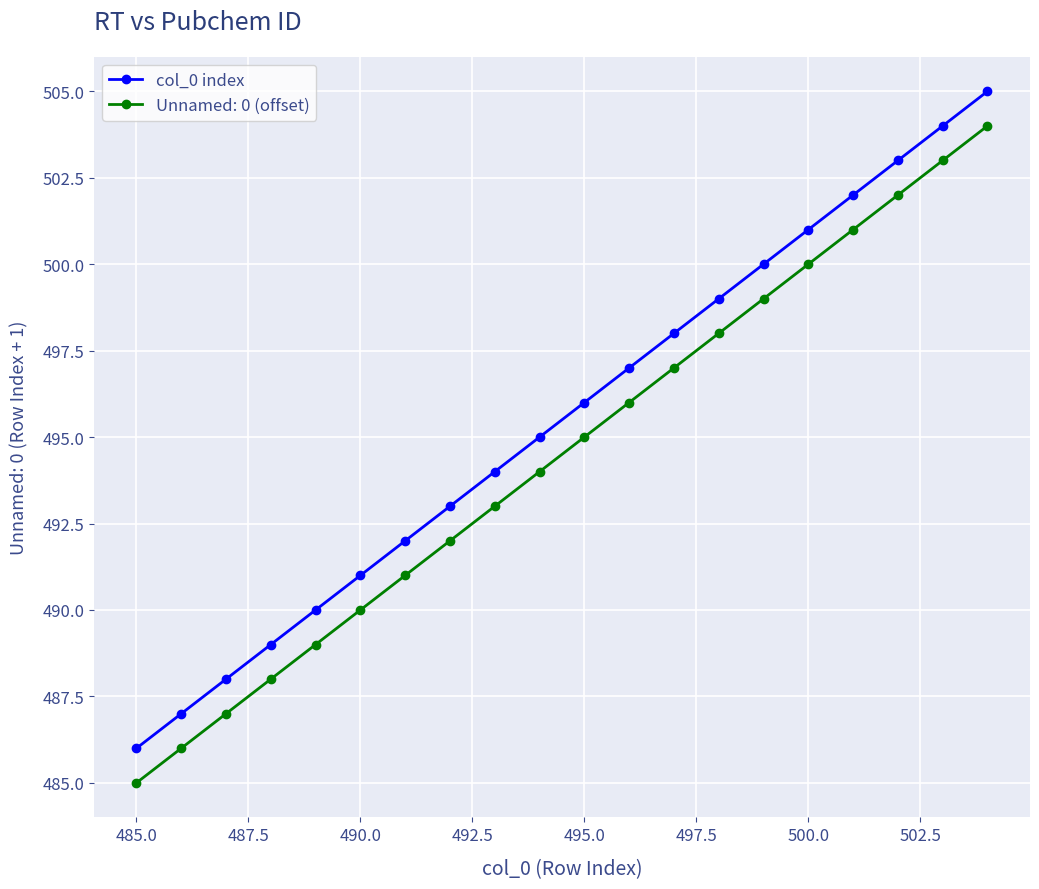

Which series has the largest total across all categories?

col_0 index